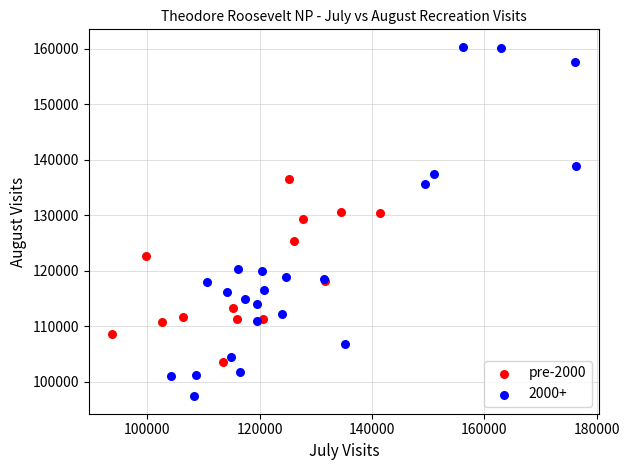

Which series has the widest spread of Y values?

2000+